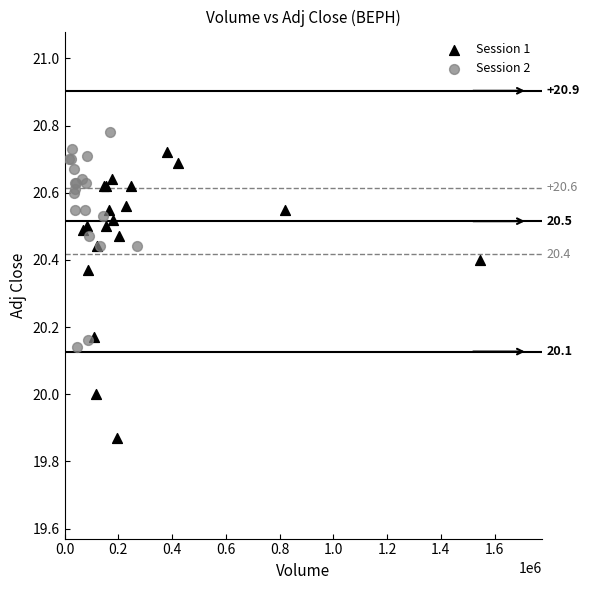

Which series has the widest spread of Y values?

Session 1